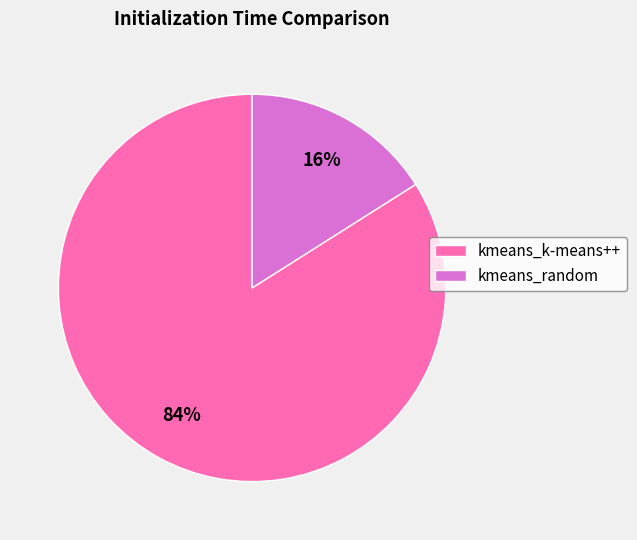

What is the smallest slice in the pie chart?

kmeans_random